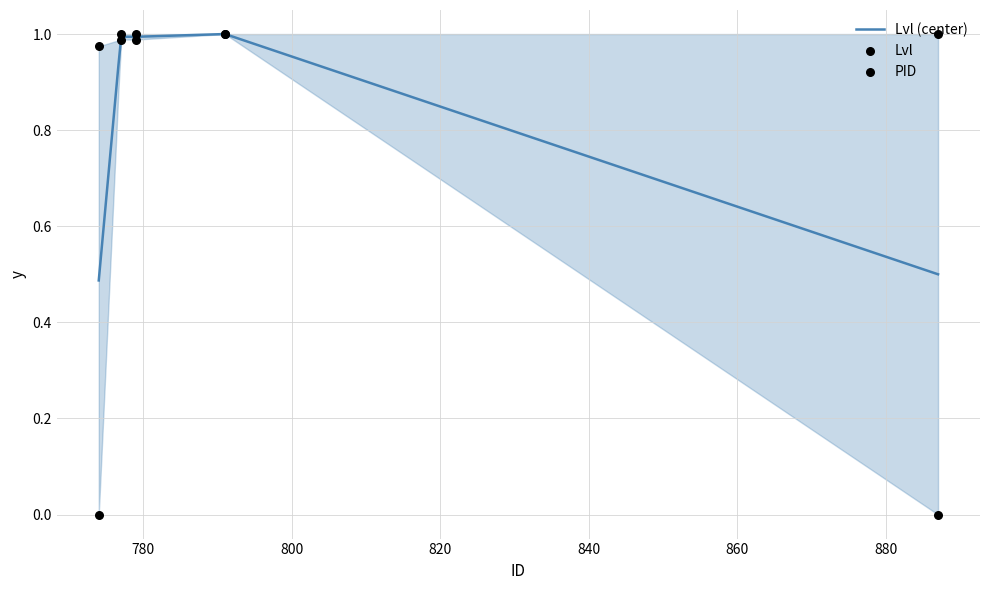

Is the value of Lvl at 777 greater than the value of PID at 777?

Yes